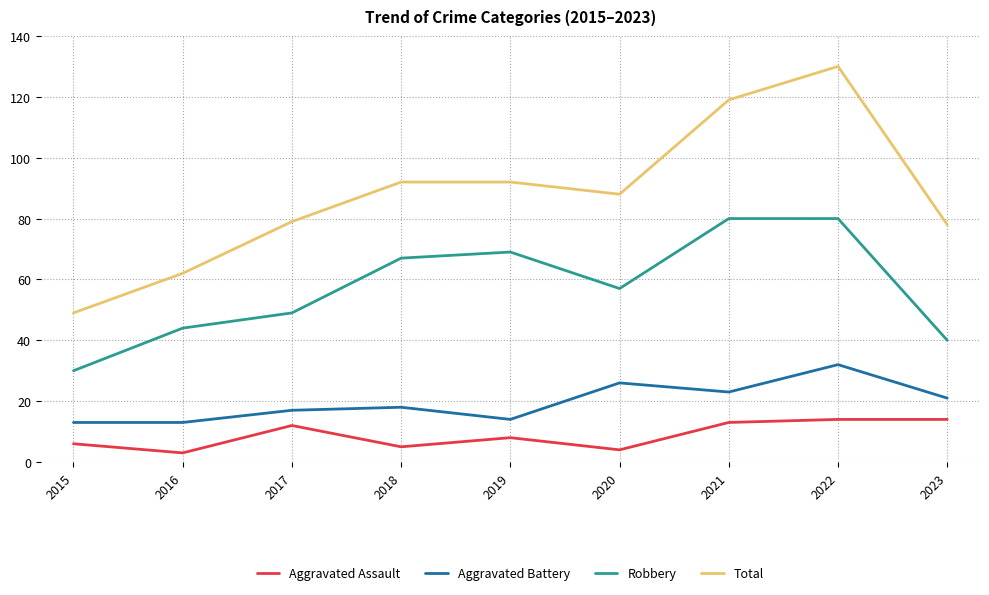

What is the spread (max minus min) of values at 2016?

59